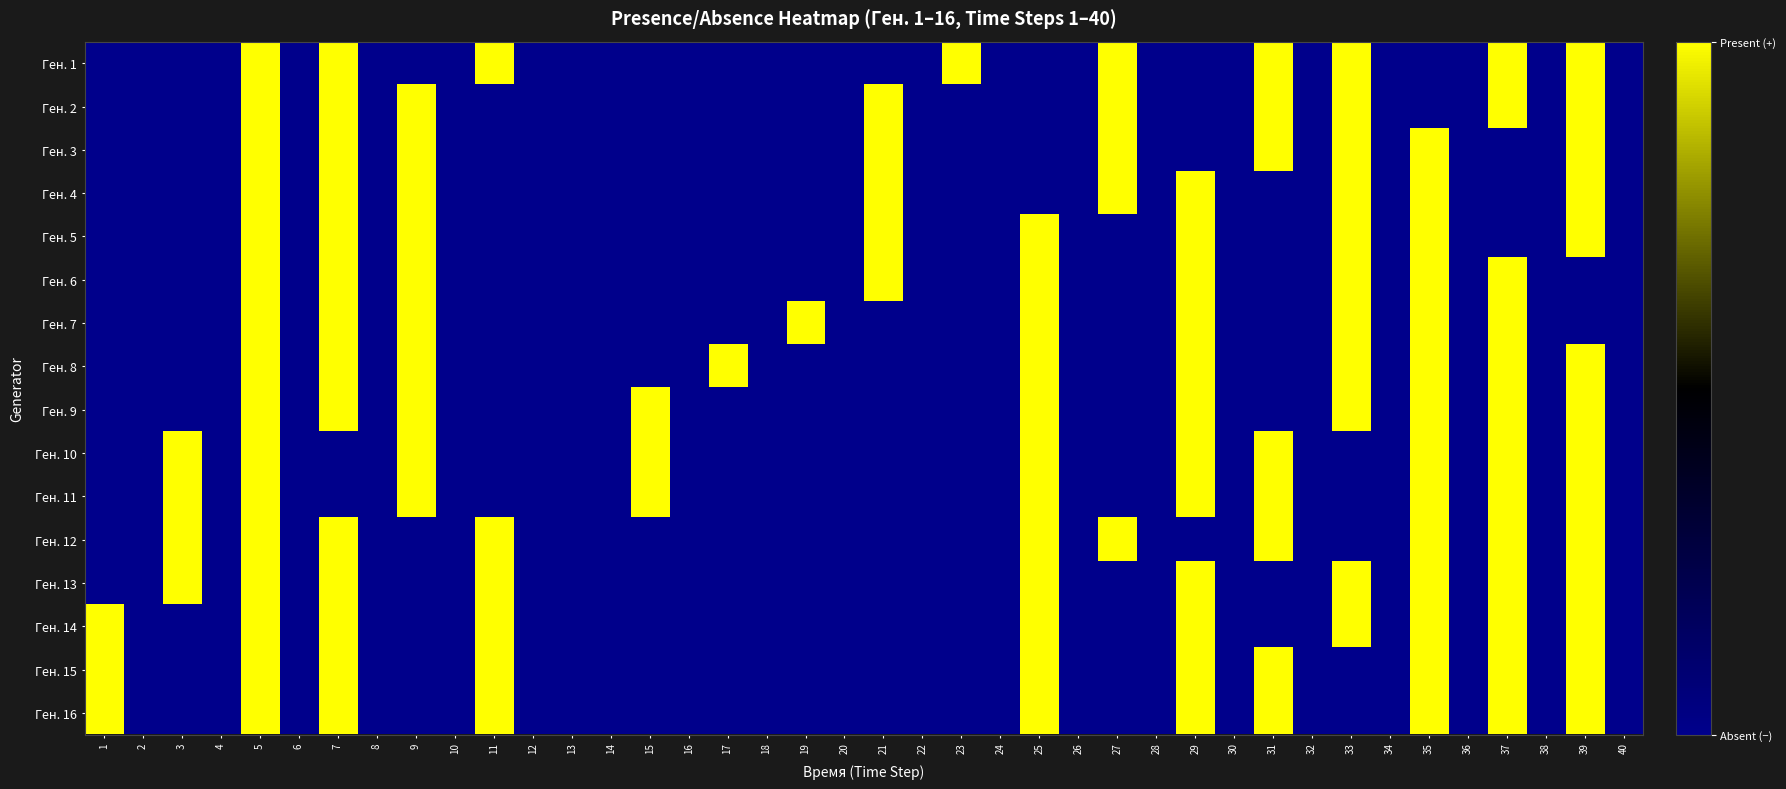

Reading left to right, extract all data points from this chart.

Ген. 1: 1=0	2=0	3=0	4=0	5=1	6=0	7=1	8=0	9=0	10=0	11=1	12=0	13=0	14=0	15=0	16=0	17=0	18=0	19=0	20=0	21=0	22=0	23=1	24=0	25=0	26=0	27=1	28=0	29=0	30=0	31=1	32=0	33=1	34=0	35=0	36=0	37=1	38=0	39=1	40=0
Ген. 2: 1=0	2=0	3=0	4=0	5=1	6=0	7=1	8=0	9=1	10=0	11=0	12=0	13=0	14=0	15=0	16=0	17=0	18=0	19=0	20=0	21=1	22=0	23=0	24=0	25=0	26=0	27=1	28=0	29=0	30=0	31=1	32=0	33=1	34=0	35=0	36=0	37=1	38=0	39=1	40=0
Ген. 3: 1=0	2=0	3=0	4=0	5=1	6=0	7=1	8=0	9=1	10=0	11=0	12=0	13=0	14=0	15=0	16=0	17=0	18=0	19=0	20=0	21=1	22=0	23=0	24=0	25=0	26=0	27=1	28=0	29=0	30=0	31=1	32=0	33=1	34=0	35=1	36=0	37=0	38=0	39=1	40=0
Ген. 4: 1=0	2=0	3=0	4=0	5=1	6=0	7=1	8=0	9=1	10=0	11=0	12=0	13=0	14=0	15=0	16=0	17=0	18=0	19=0	20=0	21=1	22=0	23=0	24=0	25=0	26=0	27=1	28=0	29=1	30=0	31=0	32=0	33=1	34=0	35=1	36=0	37=0	38=0	39=1	40=0
Ген. 5: 1=0	2=0	3=0	4=0	5=1	6=0	7=1	8=0	9=1	10=0	11=0	12=0	13=0	14=0	15=0	16=0	17=0	18=0	19=0	20=0	21=1	22=0	23=0	24=0	25=1	26=0	27=0	28=0	29=1	30=0	31=0	32=0	33=1	34=0	35=1	36=0	37=0	38=0	39=1	40=0
Ген. 6: 1=0	2=0	3=0	4=0	5=1	6=0	7=1	8=0	9=1	10=0	11=0	12=0	13=0	14=0	15=0	16=0	17=0	18=0	19=0	20=0	21=1	22=0	23=0	24=0	25=1	26=0	27=0	28=0	29=1	30=0	31=0	32=0	33=1	34=0	35=1	36=0	37=1	38=0	39=0	40=0
Ген. 7: 1=0	2=0	3=0	4=0	5=1	6=0	7=1	8=0	9=1	10=0	11=0	12=0	13=0	14=0	15=0	16=0	17=0	18=0	19=1	20=0	21=0	22=0	23=0	24=0	25=1	26=0	27=0	28=0	29=1	30=0	31=0	32=0	33=1	34=0	35=1	36=0	37=1	38=0	39=0	40=0
Ген. 8: 1=0	2=0	3=0	4=0	5=1	6=0	7=1	8=0	9=1	10=0	11=0	12=0	13=0	14=0	15=0	16=0	17=1	18=0	19=0	20=0	21=0	22=0	23=0	24=0	25=1	26=0	27=0	28=0	29=1	30=0	31=0	32=0	33=1	34=0	35=1	36=0	37=1	38=0	39=1	40=0
Ген. 9: 1=0	2=0	3=0	4=0	5=1	6=0	7=1	8=0	9=1	10=0	11=0	12=0	13=0	14=0	15=1	16=0	17=0	18=0	19=0	20=0	21=0	22=0	23=0	24=0	25=1	26=0	27=0	28=0	29=1	30=0	31=0	32=0	33=1	34=0	35=1	36=0	37=1	38=0	39=1	40=0
Ген. 10: 1=0	2=0	3=1	4=0	5=1	6=0	7=0	8=0	9=1	10=0	11=0	12=0	13=0	14=0	15=1	16=0	17=0	18=0	19=0	20=0	21=0	22=0	23=0	24=0	25=1	26=0	27=0	28=0	29=1	30=0	31=1	32=0	33=0	34=0	35=1	36=0	37=1	38=0	39=1	40=0
Ген. 11: 1=0	2=0	3=1	4=0	5=1	6=0	7=0	8=0	9=1	10=0	11=0	12=0	13=0	14=0	15=1	16=0	17=0	18=0	19=0	20=0	21=0	22=0	23=0	24=0	25=1	26=0	27=0	28=0	29=1	30=0	31=1	32=0	33=0	34=0	35=1	36=0	37=1	38=0	39=1	40=0
Ген. 12: 1=0	2=0	3=1	4=0	5=1	6=0	7=1	8=0	9=0	10=0	11=1	12=0	13=0	14=0	15=0	16=0	17=0	18=0	19=0	20=0	21=0	22=0	23=0	24=0	25=1	26=0	27=1	28=0	29=0	30=0	31=1	32=0	33=0	34=0	35=1	36=0	37=1	38=0	39=1	40=0
Ген. 13: 1=0	2=0	3=1	4=0	5=1	6=0	7=1	8=0	9=0	10=0	11=1	12=0	13=0	14=0	15=0	16=0	17=0	18=0	19=0	20=0	21=0	22=0	23=0	24=0	25=1	26=0	27=0	28=0	29=1	30=0	31=0	32=0	33=1	34=0	35=1	36=0	37=1	38=0	39=1	40=0
Ген. 14: 1=1	2=0	3=0	4=0	5=1	6=0	7=1	8=0	9=0	10=0	11=1	12=0	13=0	14=0	15=0	16=0	17=0	18=0	19=0	20=0	21=0	22=0	23=0	24=0	25=1	26=0	27=0	28=0	29=1	30=0	31=0	32=0	33=1	34=0	35=1	36=0	37=1	38=0	39=1	40=0
Ген. 15: 1=1	2=0	3=0	4=0	5=1	6=0	7=1	8=0	9=0	10=0	11=1	12=0	13=0	14=0	15=0	16=0	17=0	18=0	19=0	20=0	21=0	22=0	23=0	24=0	25=1	26=0	27=0	28=0	29=1	30=0	31=1	32=0	33=0	34=0	35=1	36=0	37=1	38=0	39=1	40=0
Ген. 16: 1=1	2=0	3=0	4=0	5=1	6=0	7=1	8=0	9=0	10=0	11=1	12=0	13=0	14=0	15=0	16=0	17=0	18=0	19=0	20=0	21=0	22=0	23=0	24=0	25=1	26=0	27=0	28=0	29=1	30=0	31=1	32=0	33=0	34=0	35=1	36=0	37=1	38=0	39=1	40=0